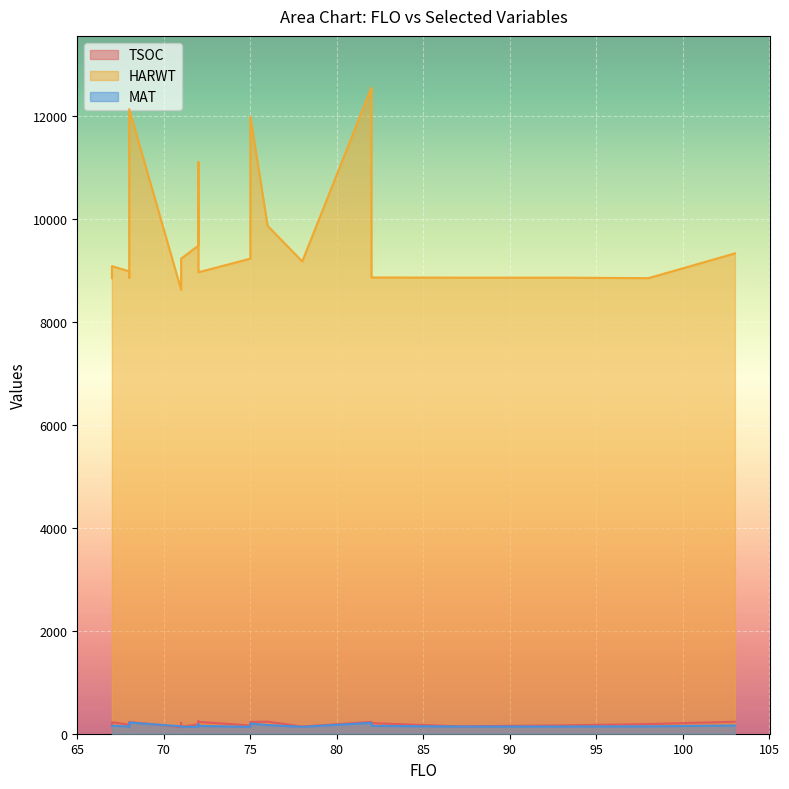

What is the maximum value for TSOC?

243